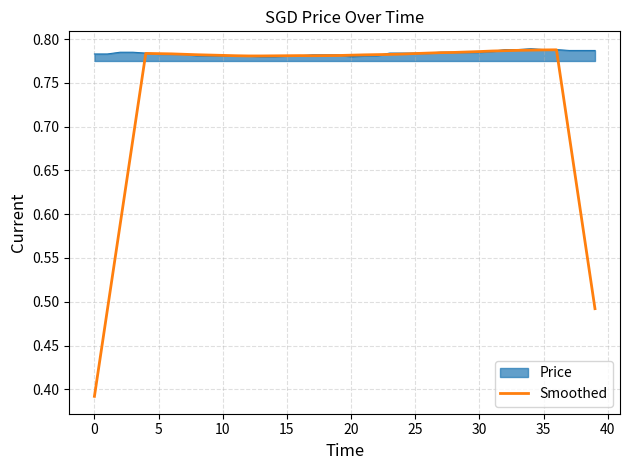

Which series has the largest range (max minus min)?

Smoothed